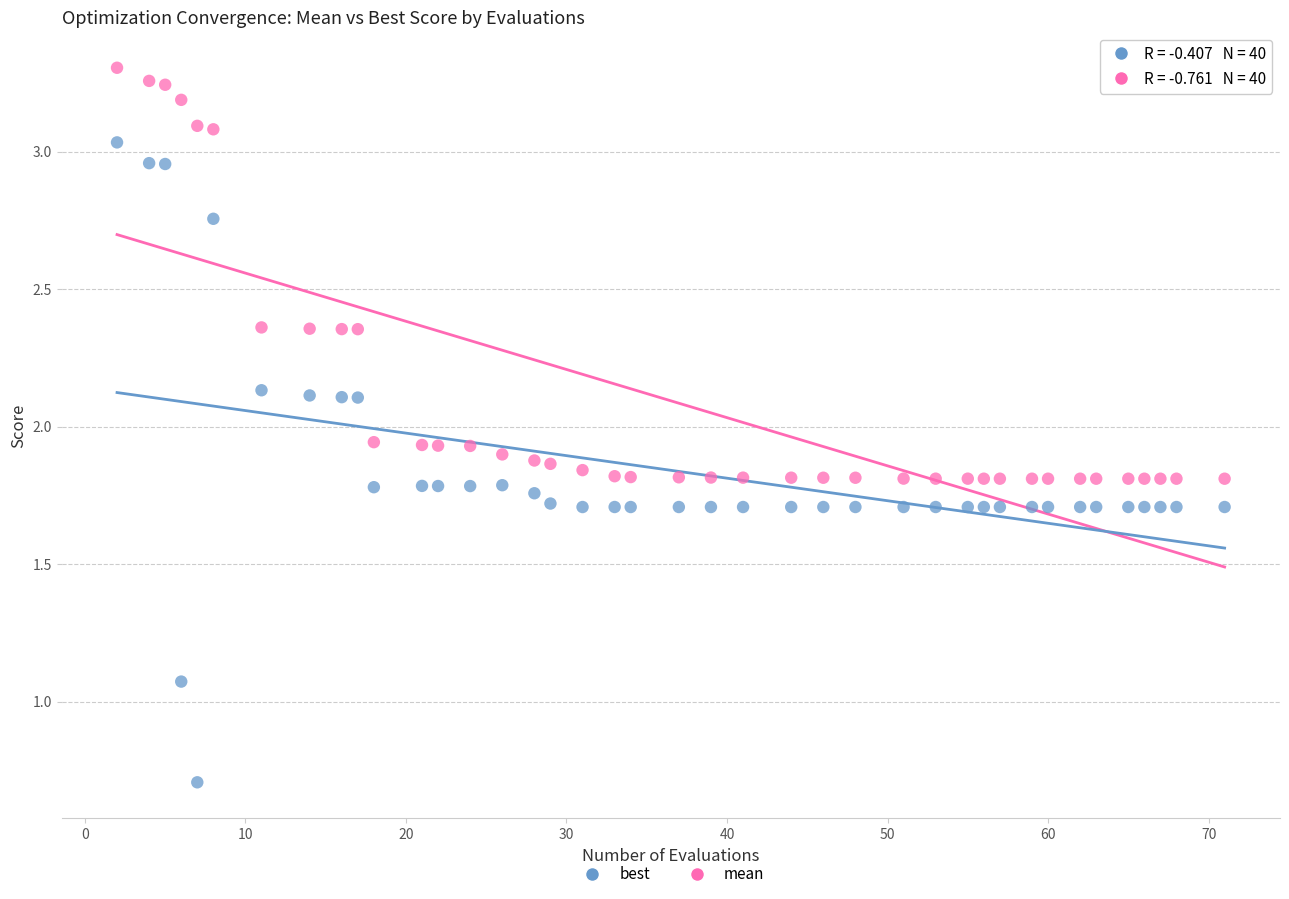

Which series contains the lowest Y value?

best